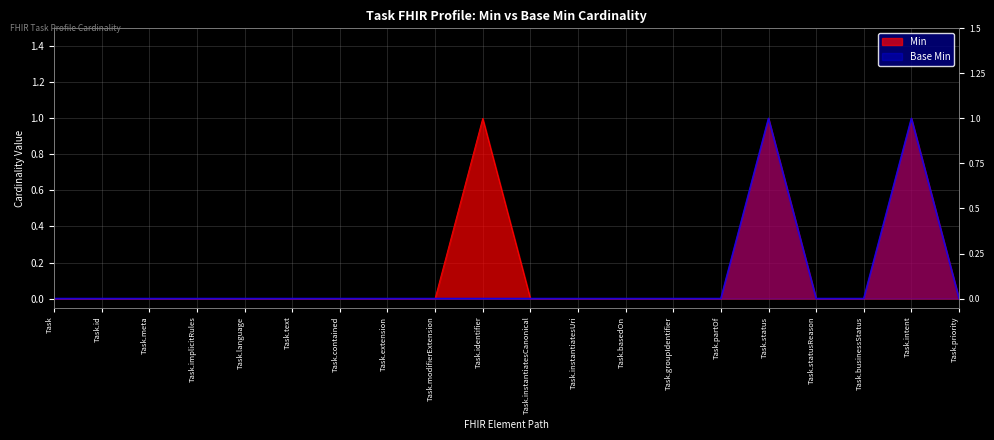

What is the spread (max minus min) of values at Task.identifier?

1